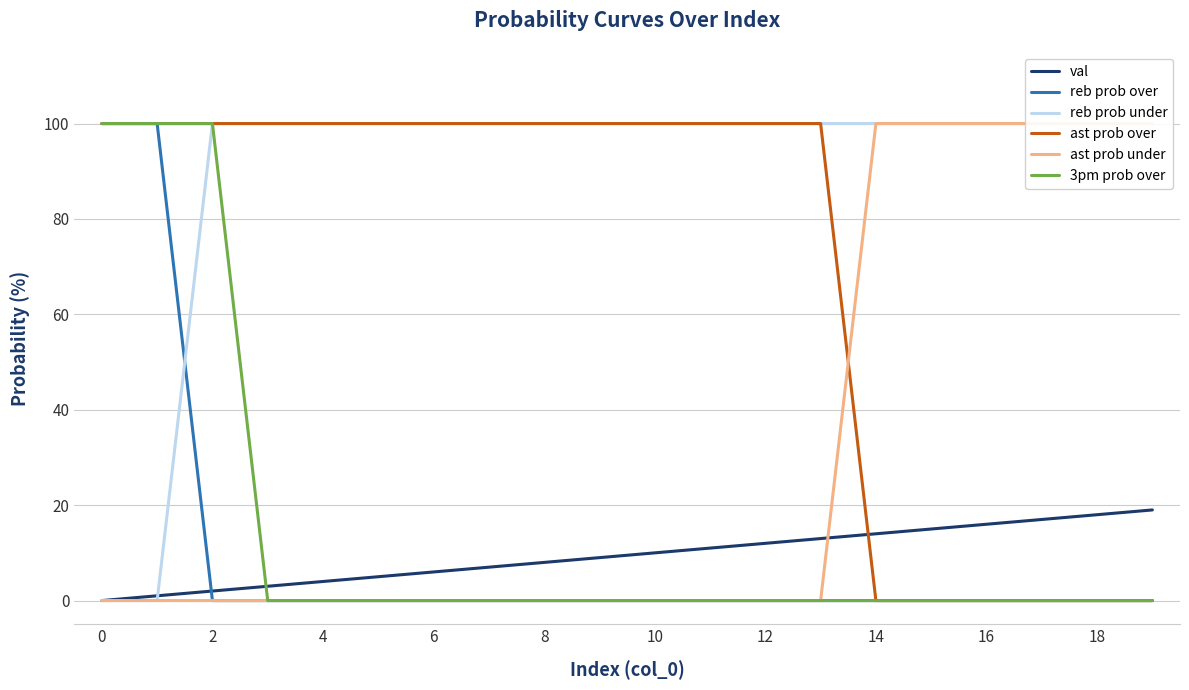

What is the difference between the maximum and minimum values in the ast prob under series?

100